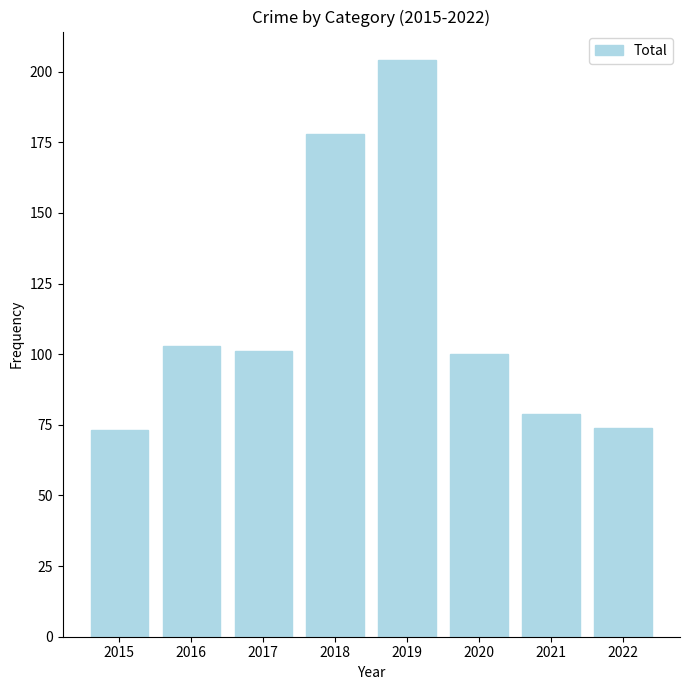

What is the value of the 4th bar from the left?

178